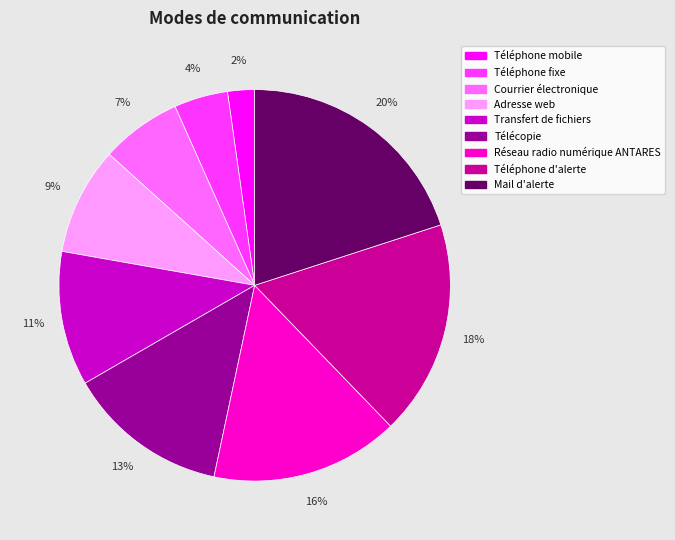

What percentage is the Téléphone mobile slice, to the nearest percent?

2%